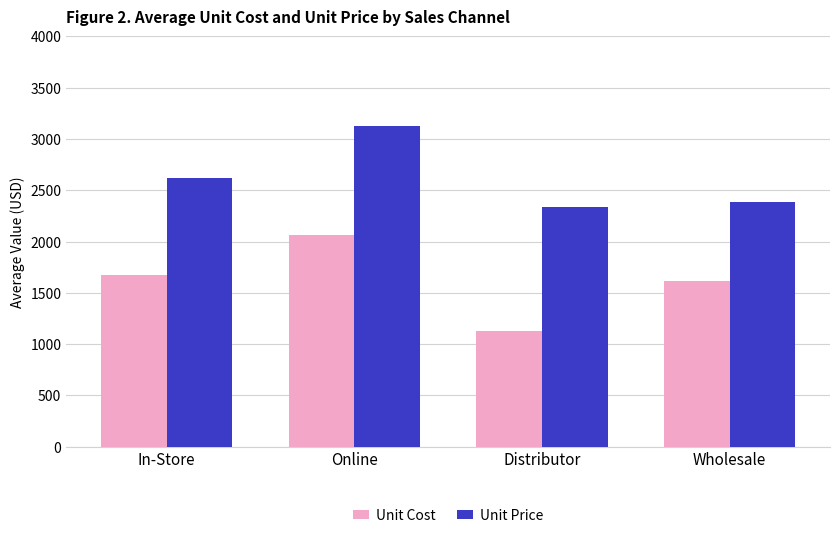

Count the number of categories in the chart.

4